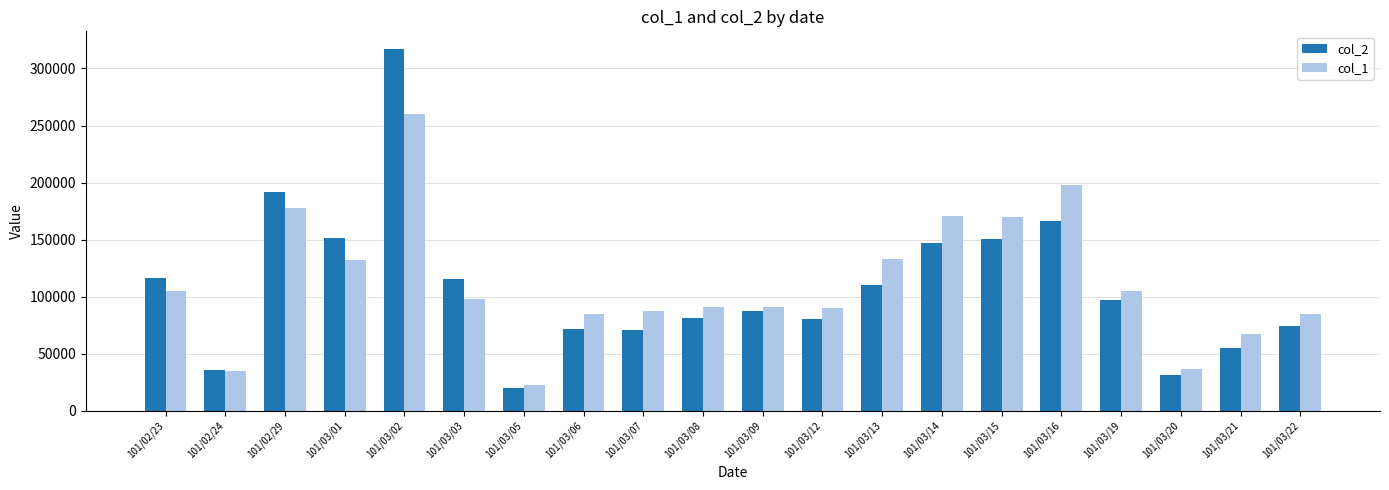

Count the number of categories in the chart.

20